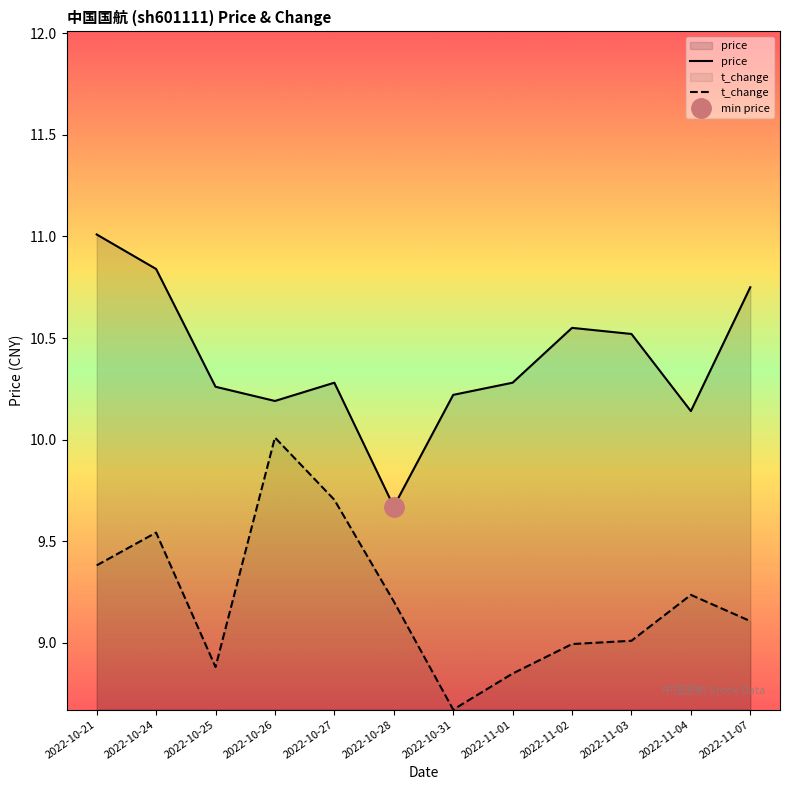

Which series has the largest total across all categories?

price